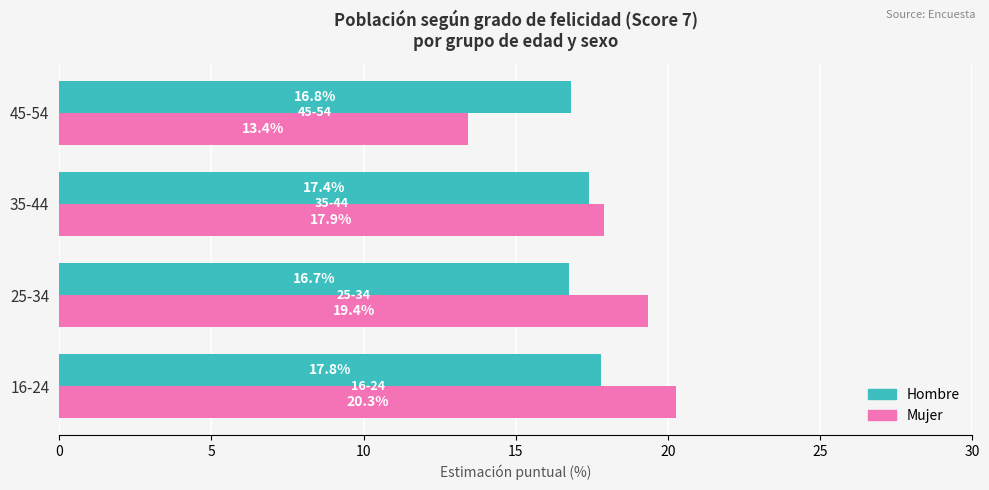

At which label does Mujer reach its peak?

16-24